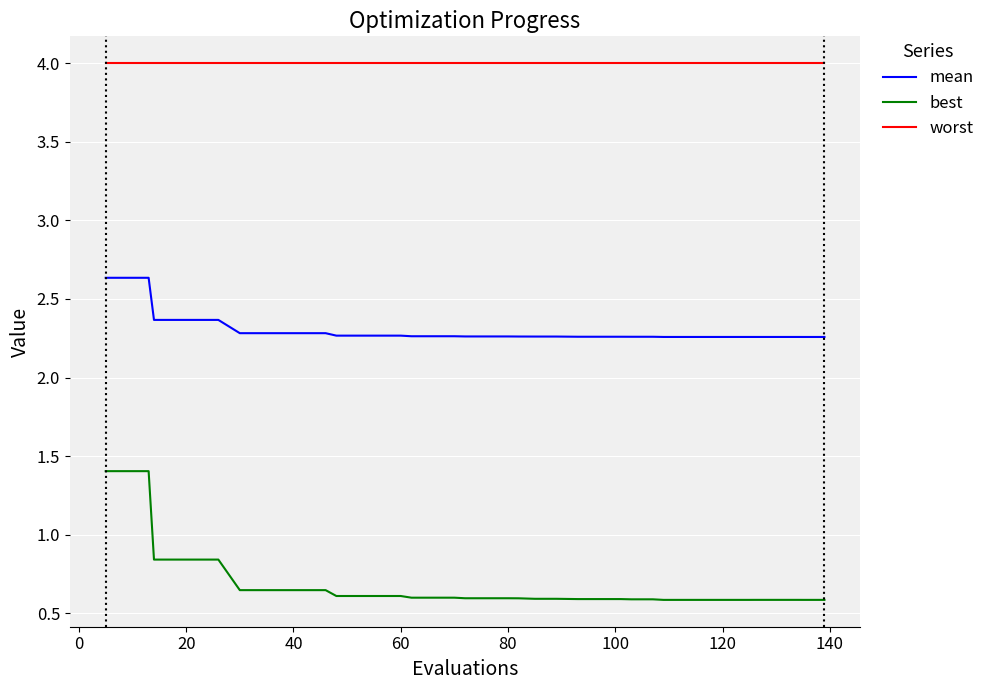

Which series has the widest spread of values?

best